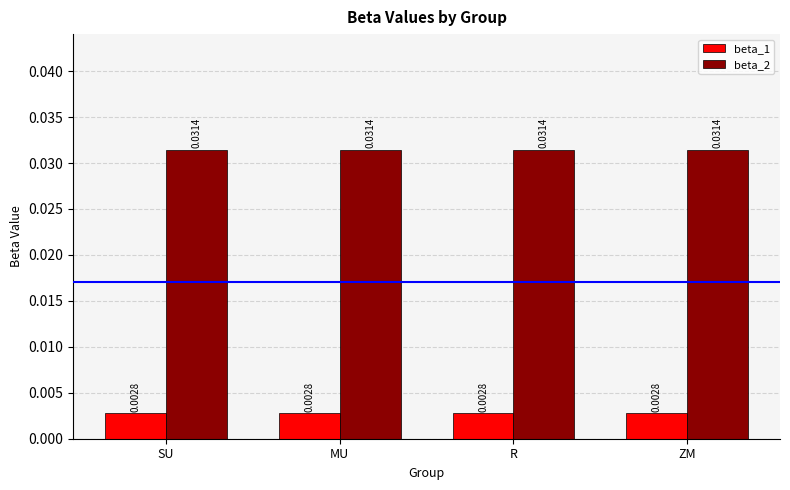

What is the sum of the beta_2 values at R and MU?

0.1